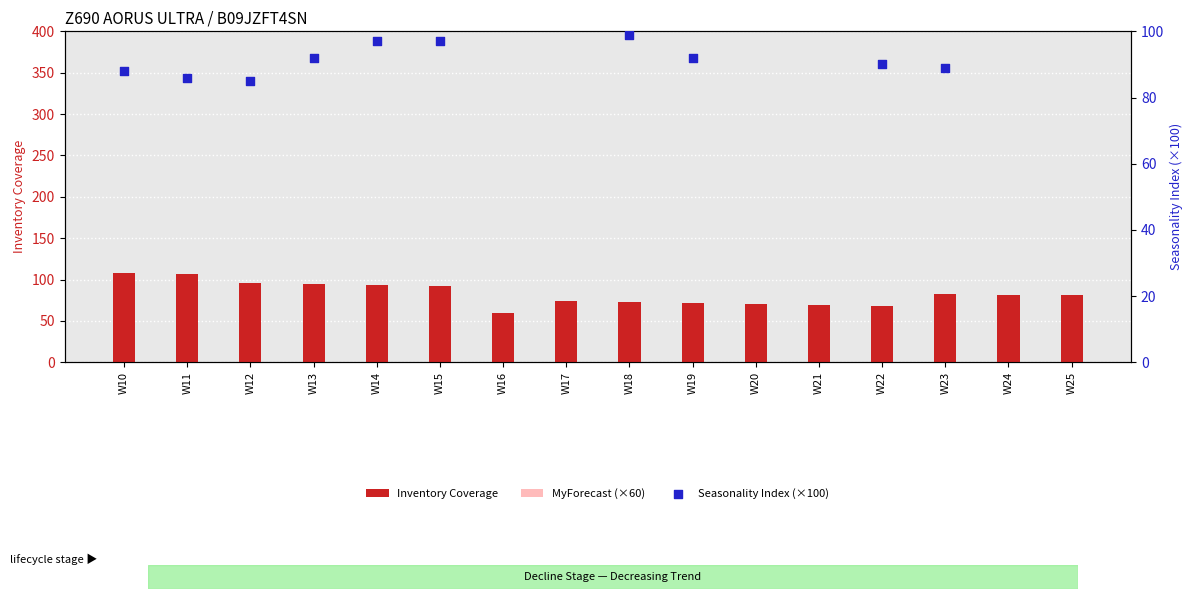

Which series reaches the maximum Y coordinate?

Seasonality Index (×100)